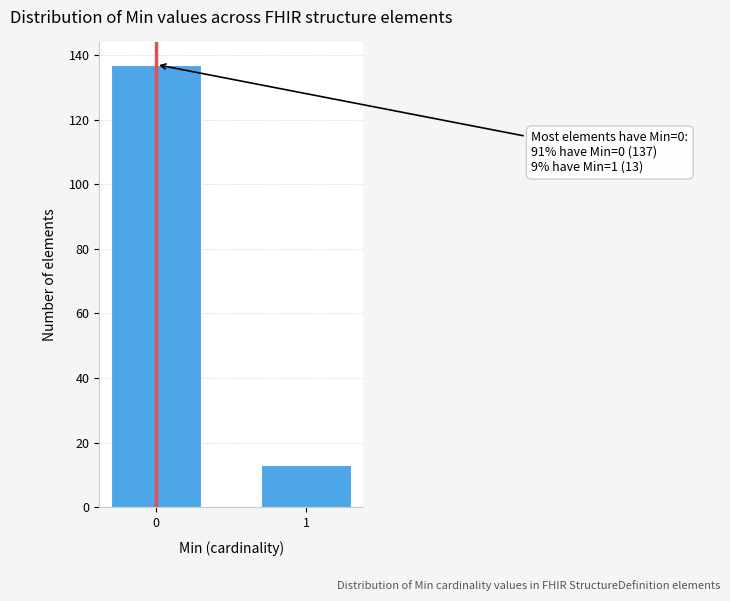

Reading left to right, what are all the values shown in this chart?

0=137	1=13